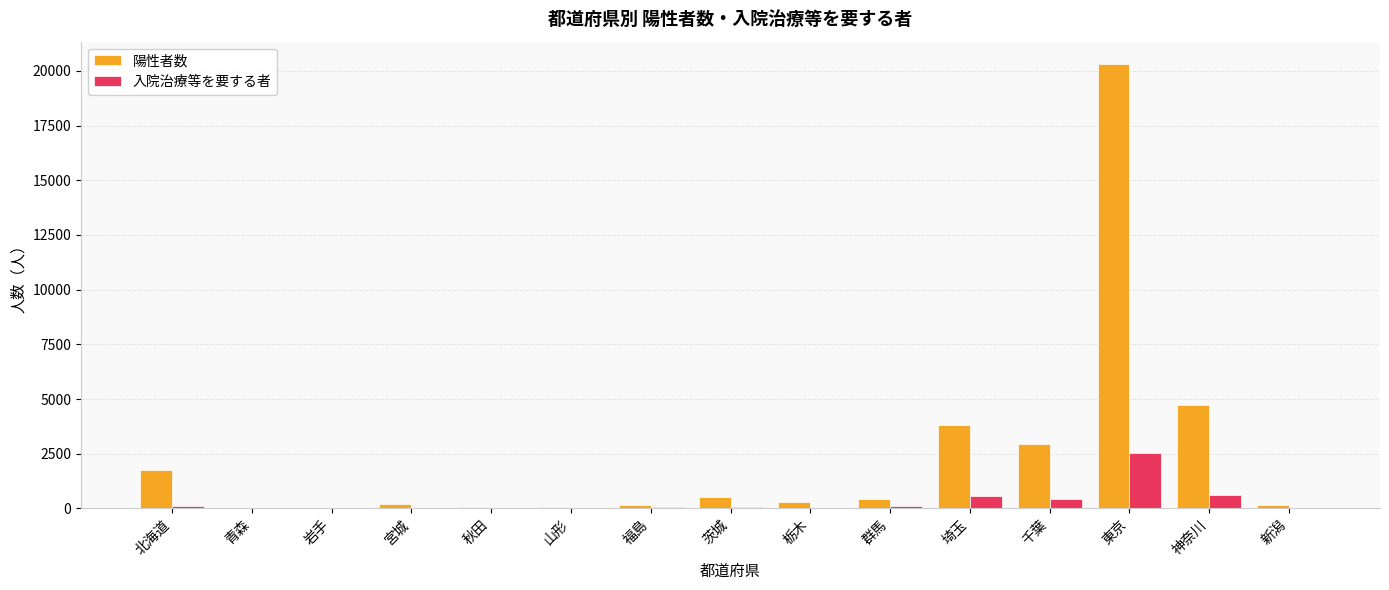

What is the maximum value shown in the chart?

20322